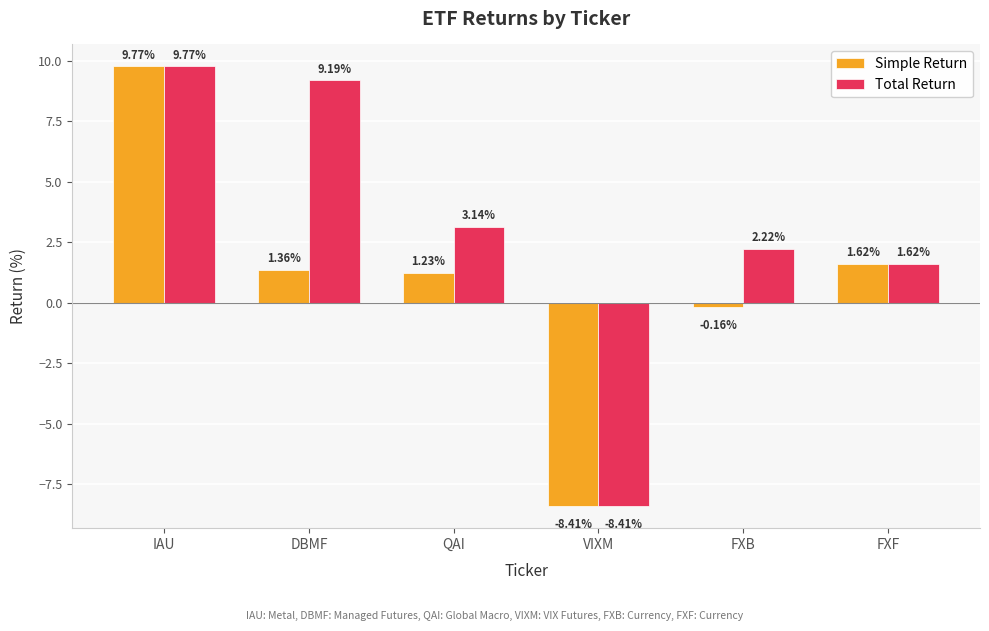

At QAI, list the series in order from largest to smallest.

Total Return, Simple Return